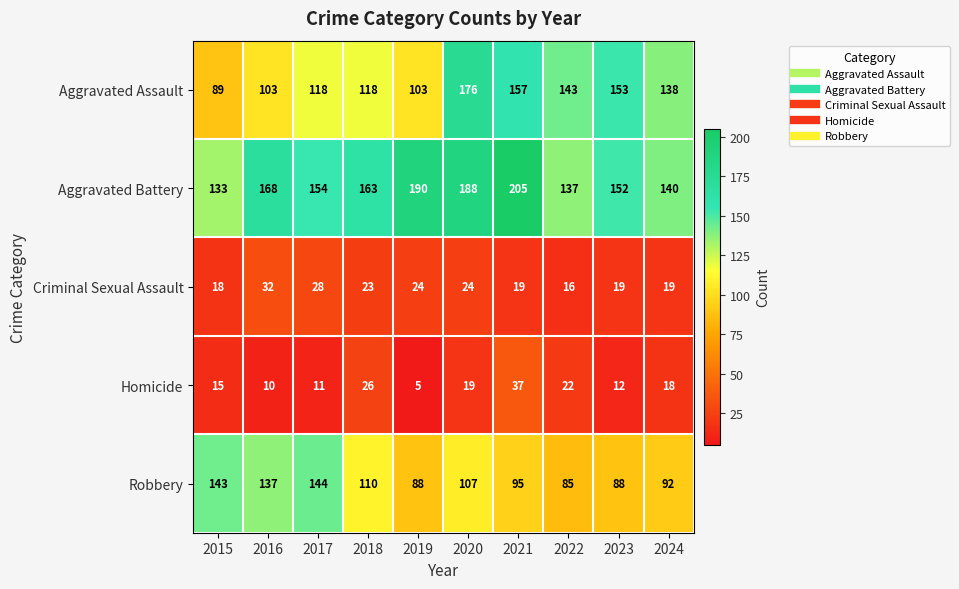

Which series has the largest total across all categories?

Aggravated Battery